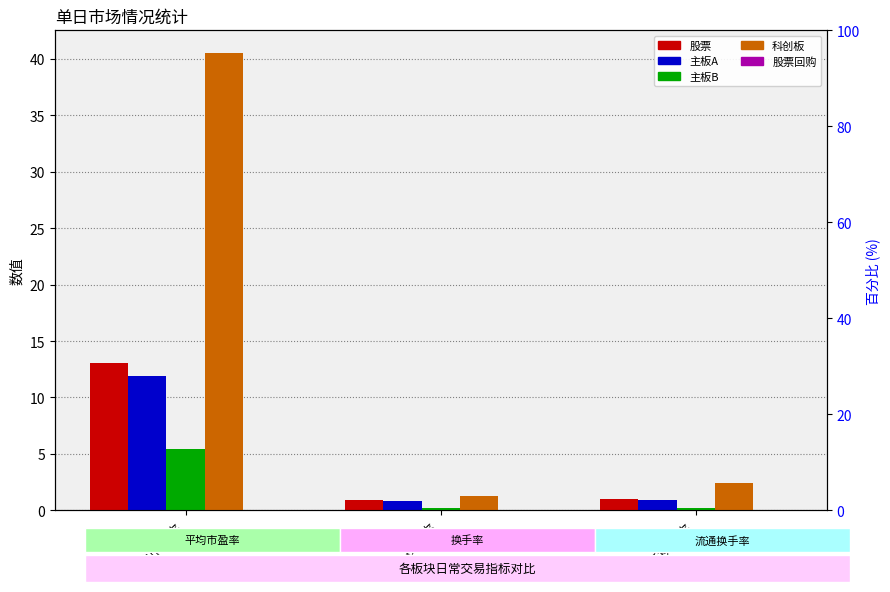

What is the label of the 2nd bar from the left?

换手率